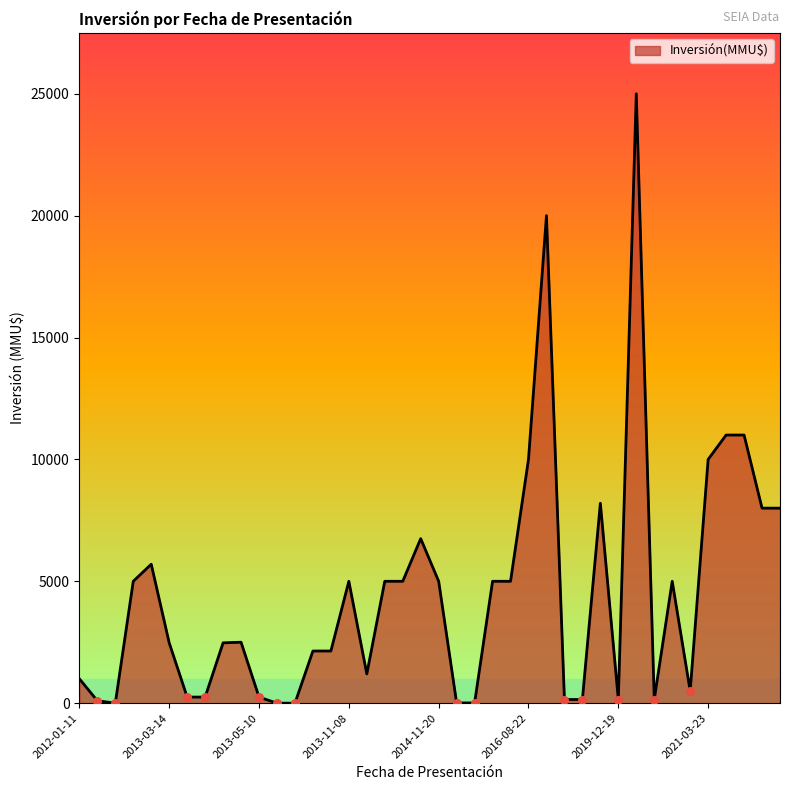

What is the difference between the maximum and minimum values?

25000